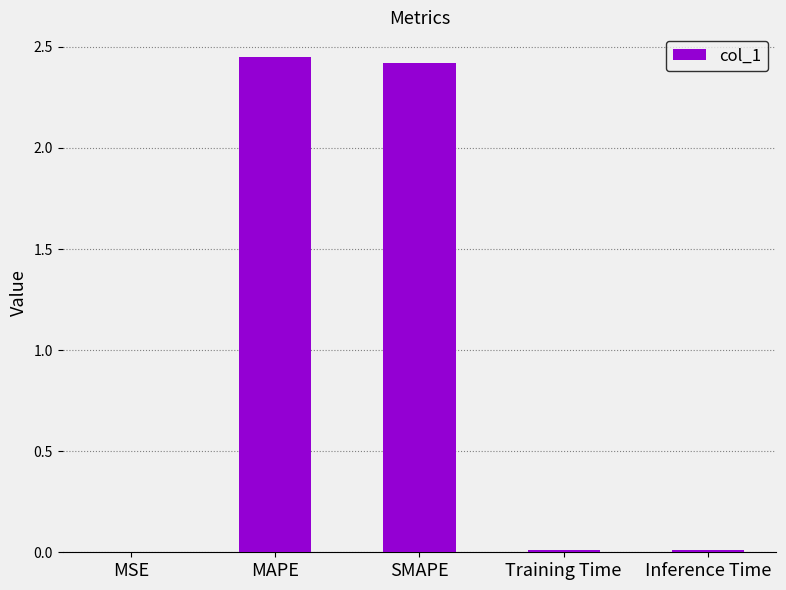

Between Training Time and MAPE, which is larger?

MAPE